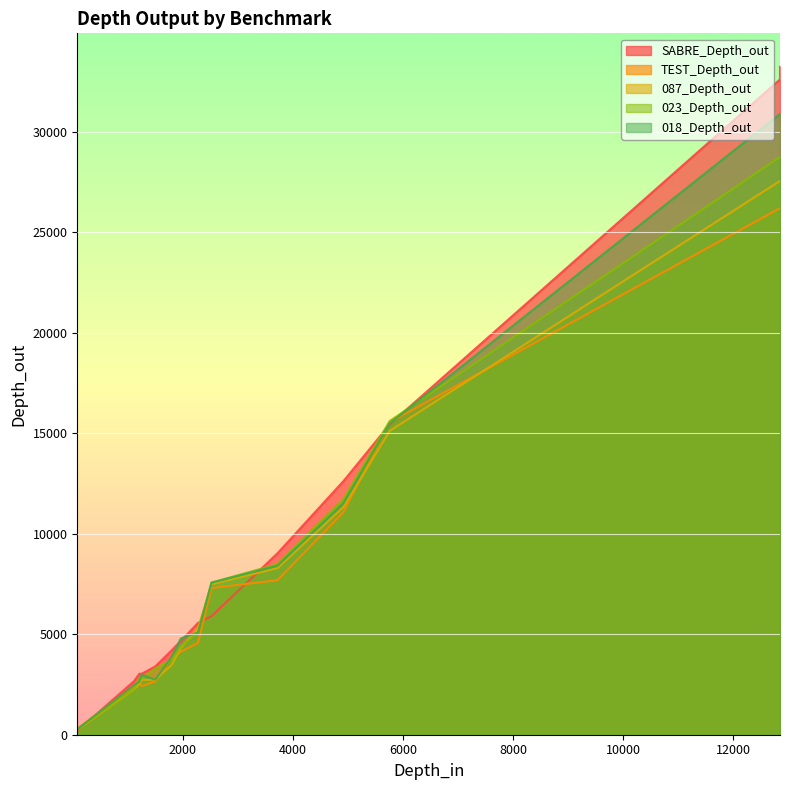

How many values in the TEST_Depth_out series are below 4577?

7